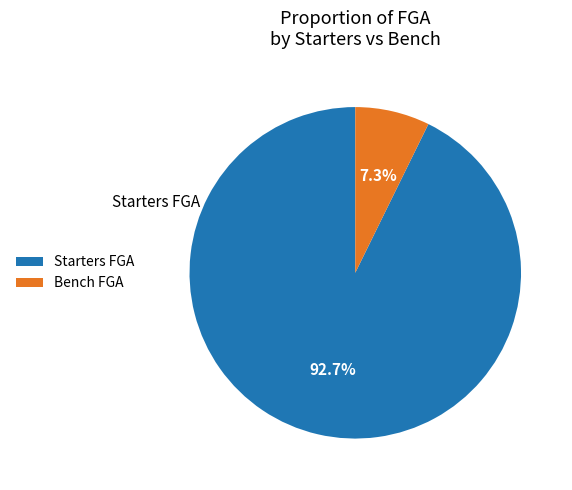

Is there any slice that represents more than half of the pie?

Yes